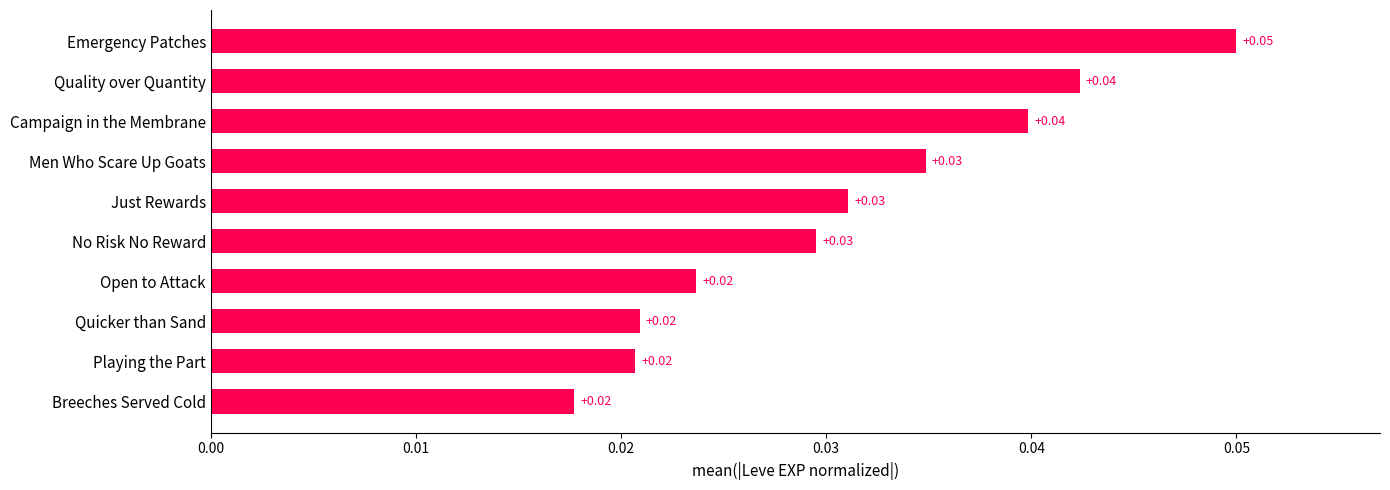

Which category has the highest value across all series?

Emergency Patches